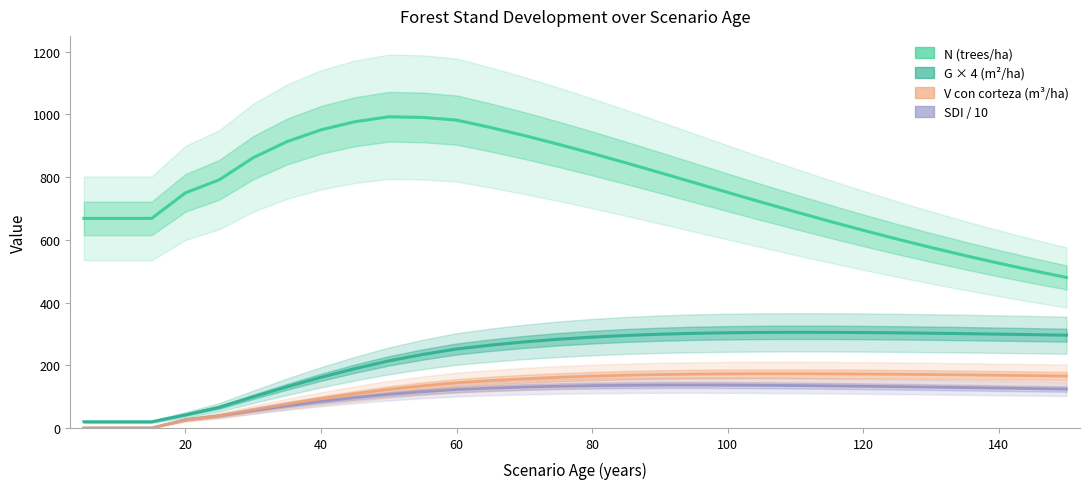

At how many categories does at least one series exceed 269?

30